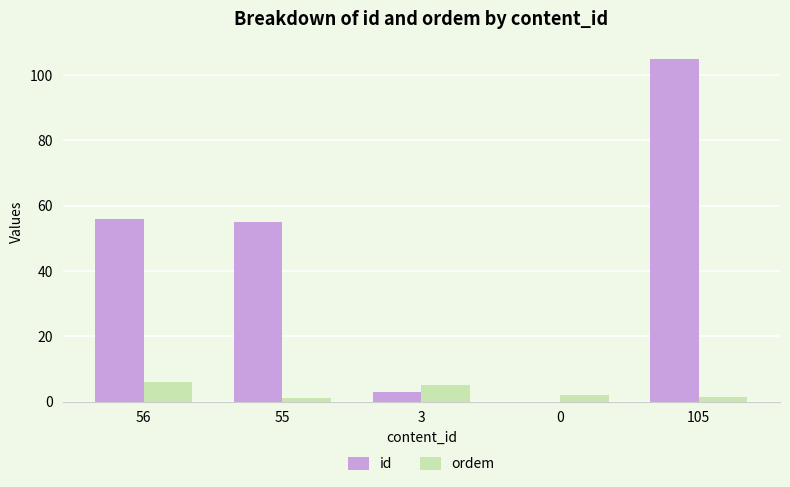

Are the bars grouped side by side (vs. stacked)?

Yes